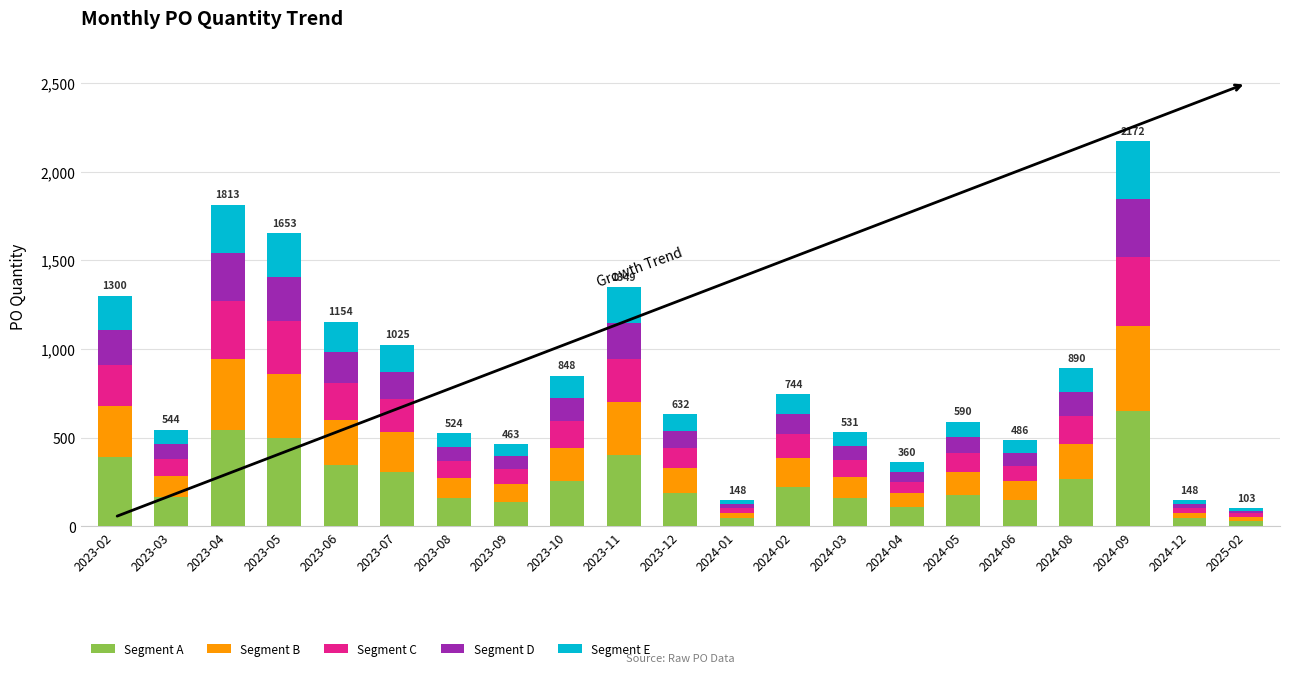

At which category is the sum across all series the highest?

2024-09